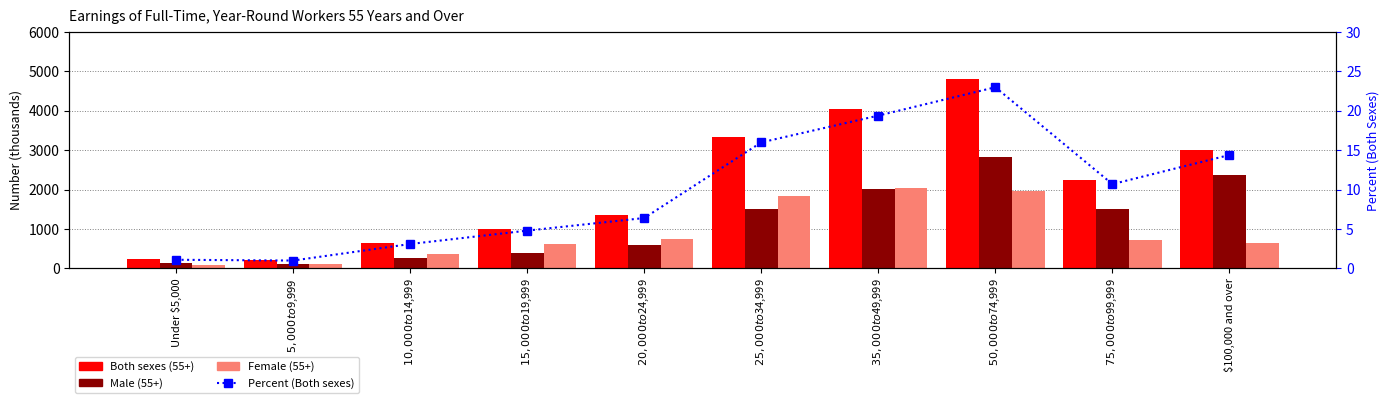

List the series in order of their peak value, lowest first.

Percent (Both sexes), Female (55+), Male (55+), Both sexes (55+)